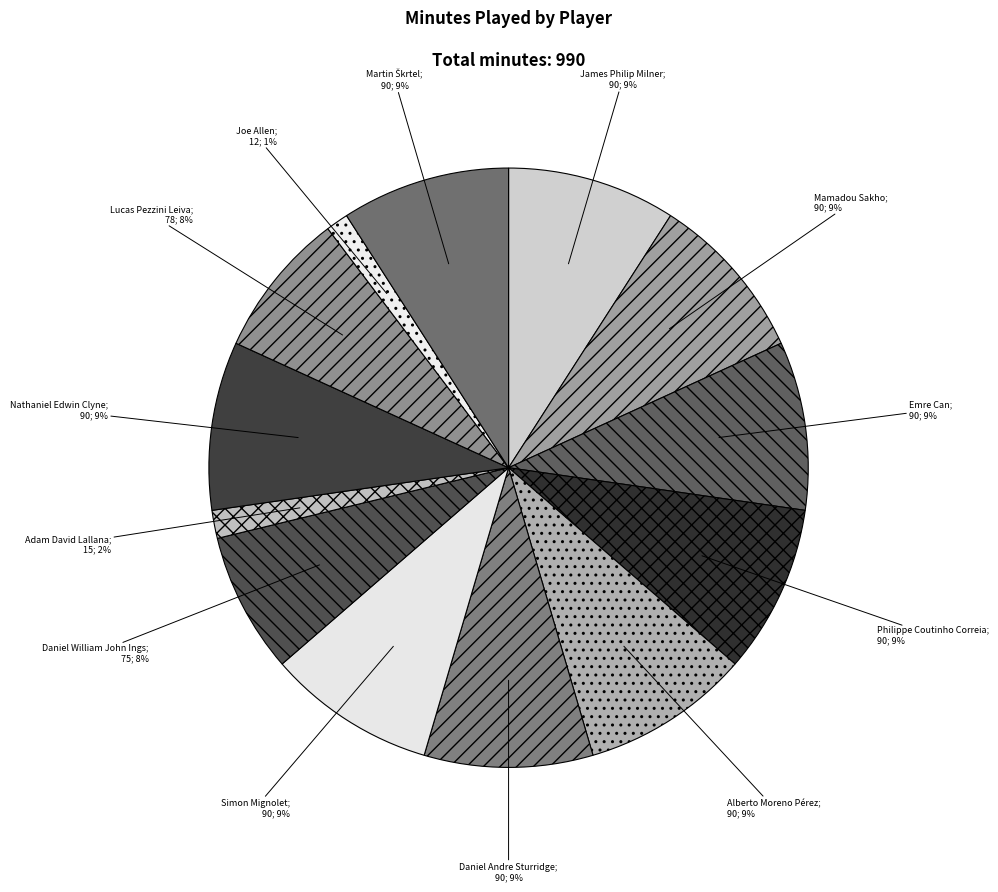

Rank the categories by value from highest to lowest.

James Philip Milner, Mamadou Sakho, Emre Can, Philippe Coutinho Correia, Alberto Moreno Pérez, Daniel Andre Sturridge, Simon Mignolet, Nathaniel Edwin Clyne, Martin Škrtel, Lucas Pezzini Leiva, Daniel William John Ings, Adam David Lallana, Joe Allen